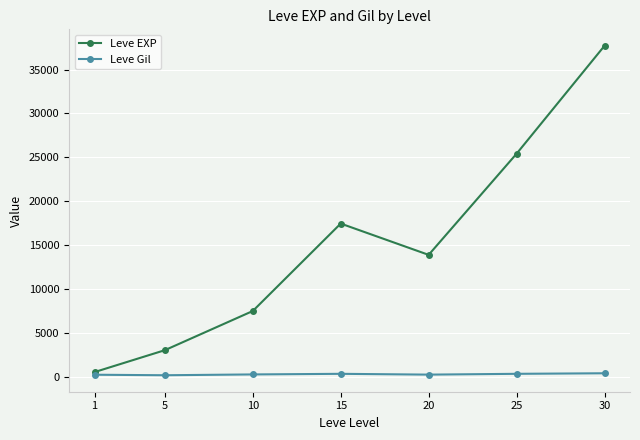

Which series has the widest spread of values?

Leve EXP